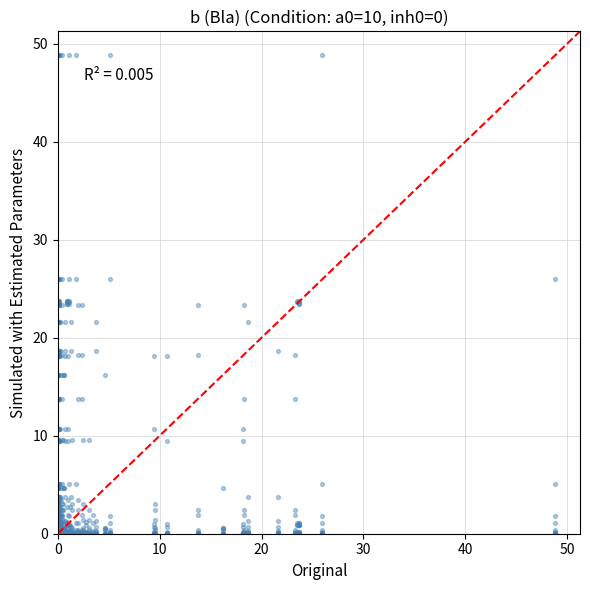

What is the range of X values (max minus min)?

48.8